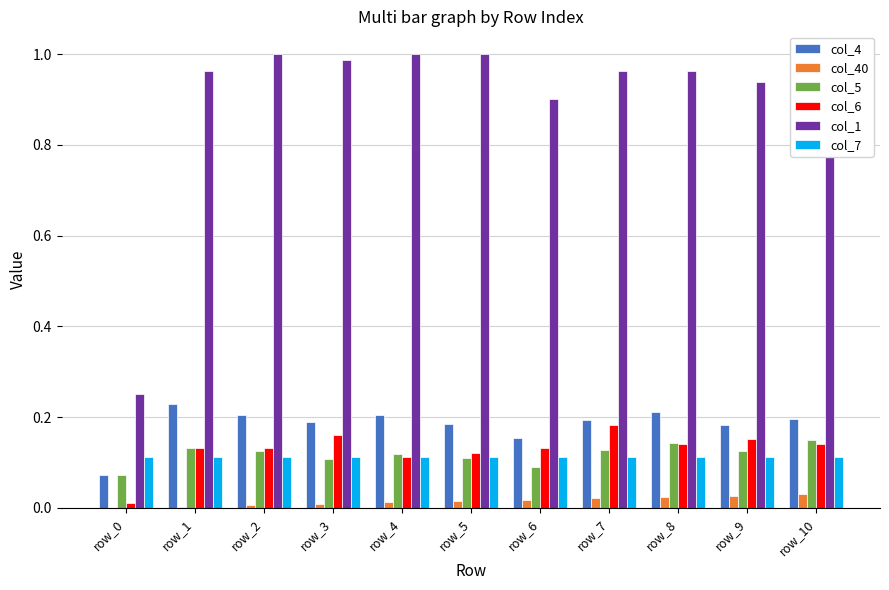

The col_4 series shows 0.2 at row_4. True or false?

True